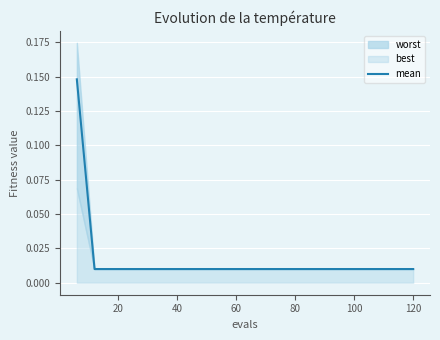

What is the maximum value shown in the chart?

0.1